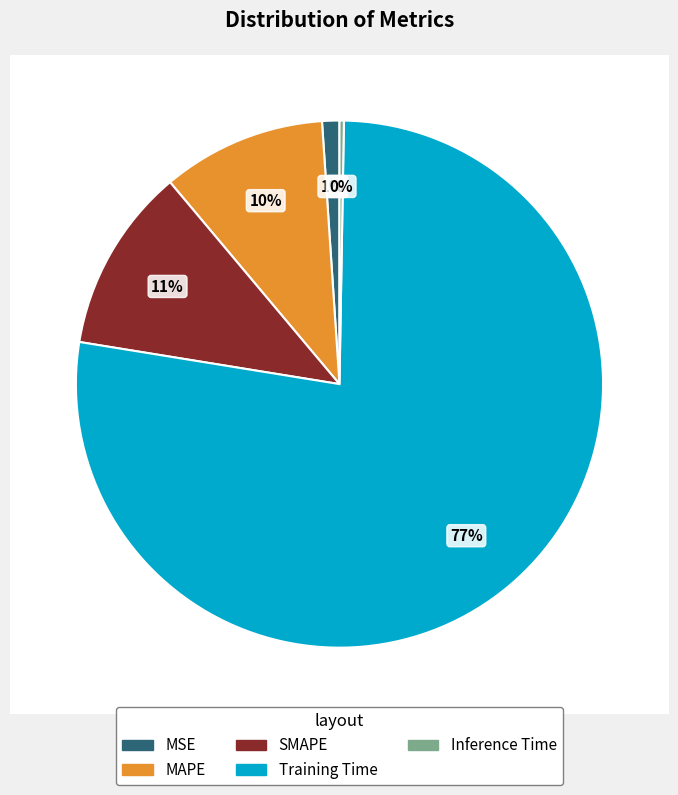

To the nearest percent, what is the average slice percentage?

20%